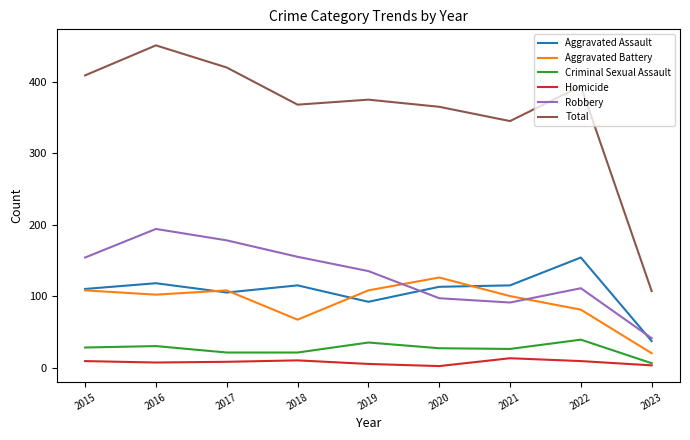

At which category is the sum across all series the highest?

2016